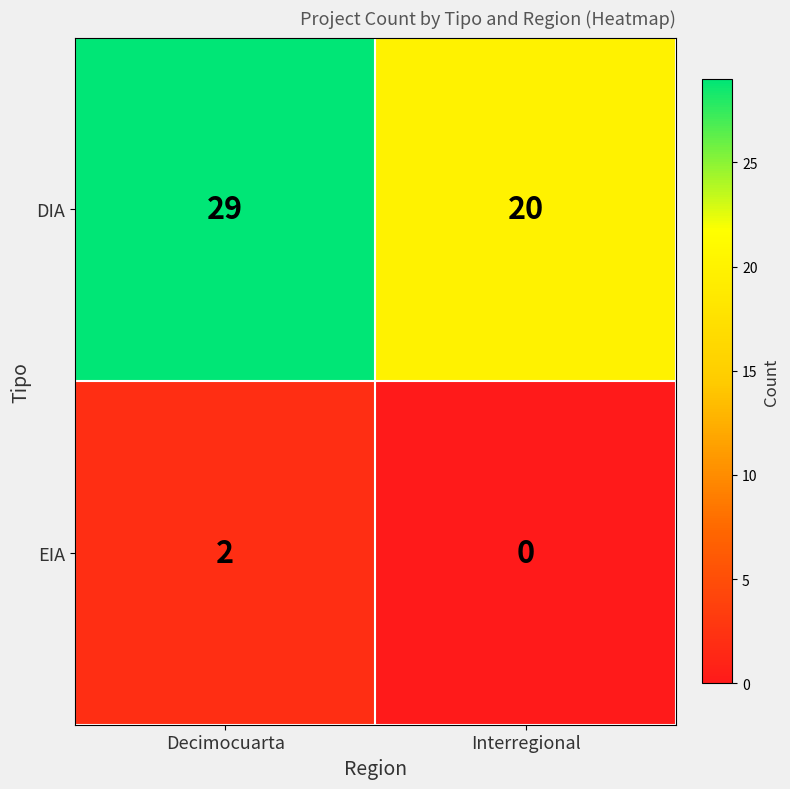

Which label corresponds to the smallest value in the chart?

Interregional